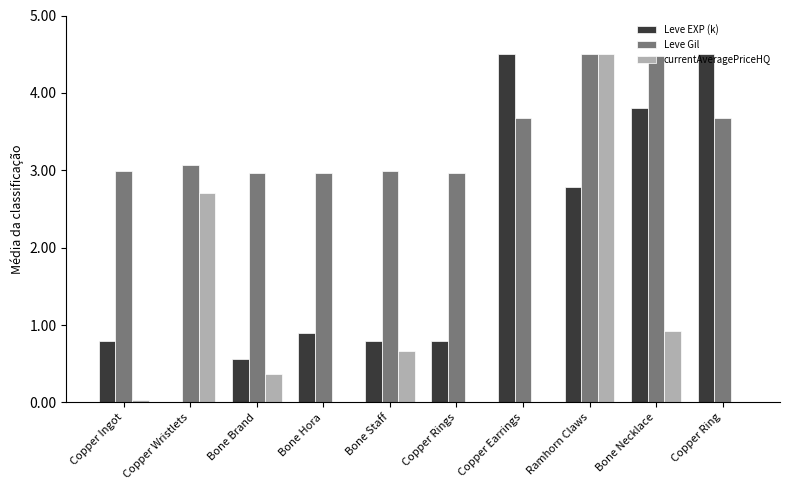

How many series are shown in this chart?

3